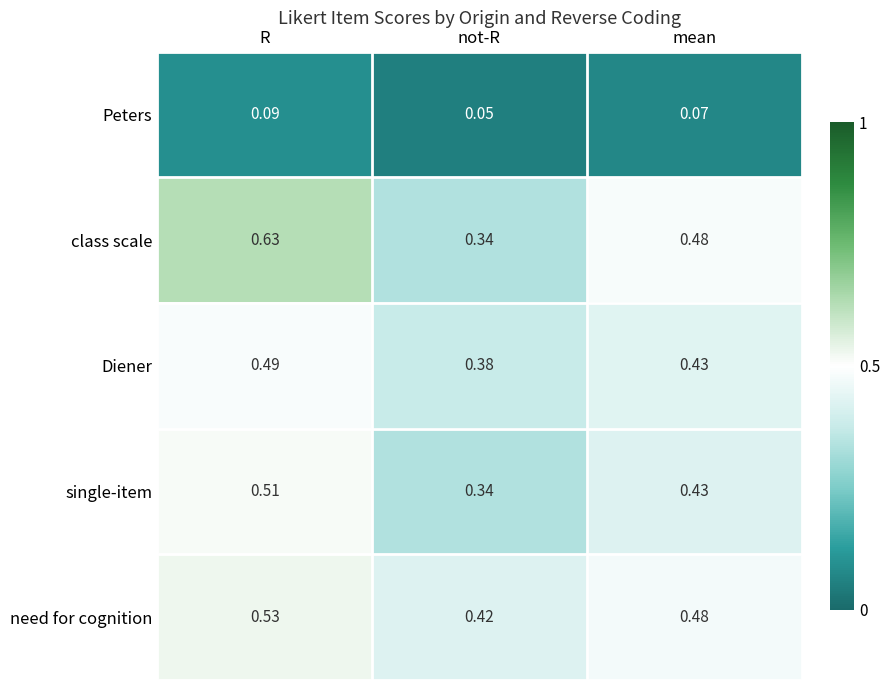

Which series has the largest range (max minus min)?

class scale